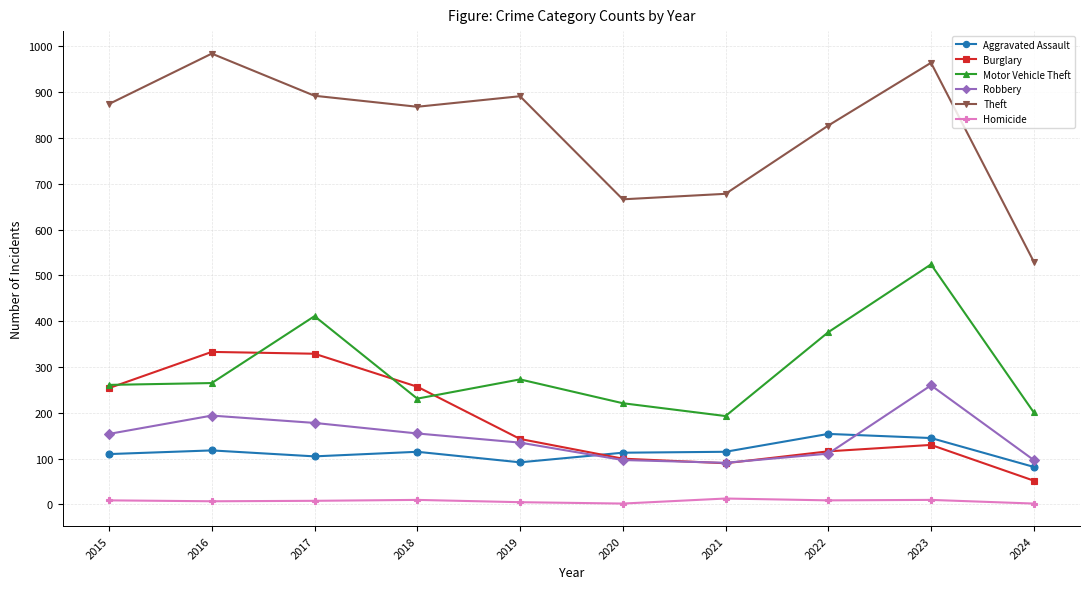

Is this an area chart (filled region under the line)?

No